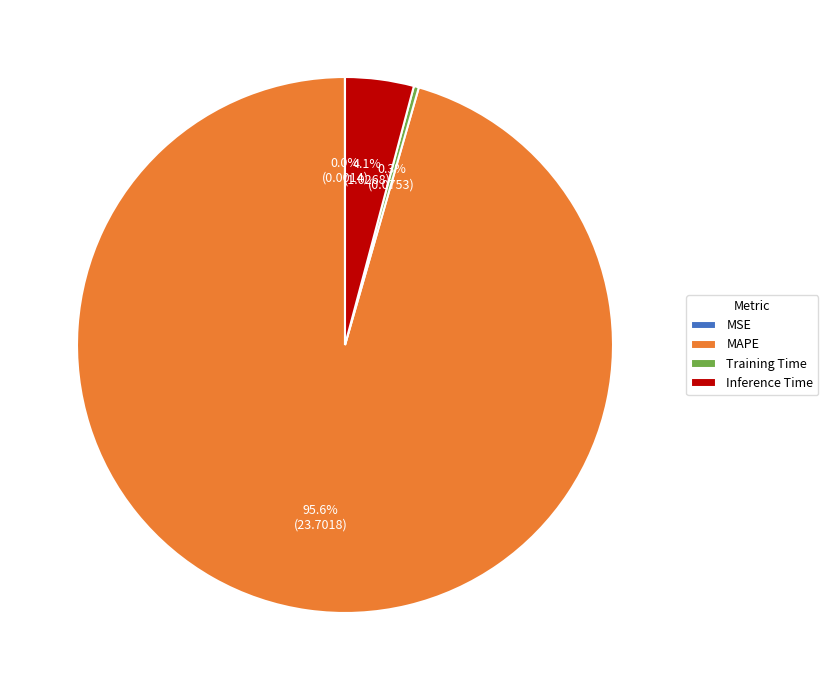

What percentage is the MAPE slice, to the nearest percent?

96%